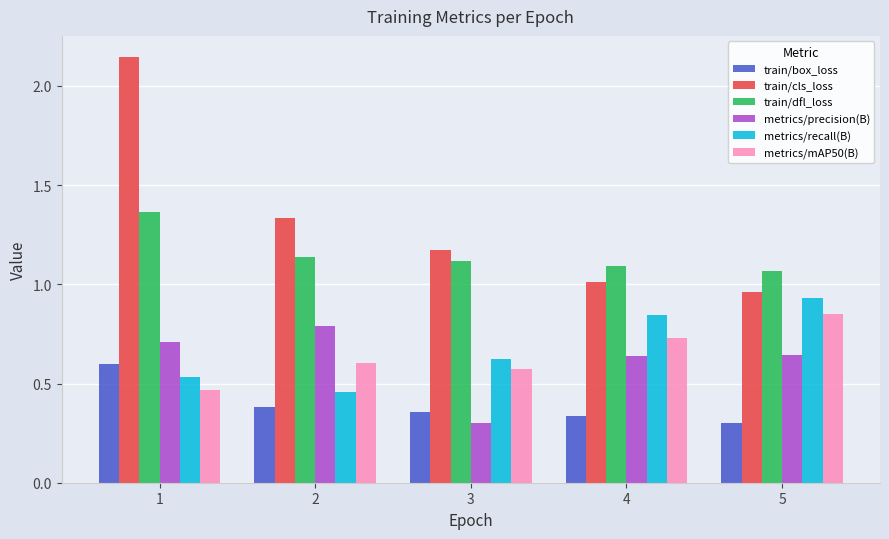

What are all the series names shown in the legend?

train/box_loss, train/cls_loss, train/dfl_loss, metrics/precision(B), metrics/recall(B), metrics/mAP50(B)